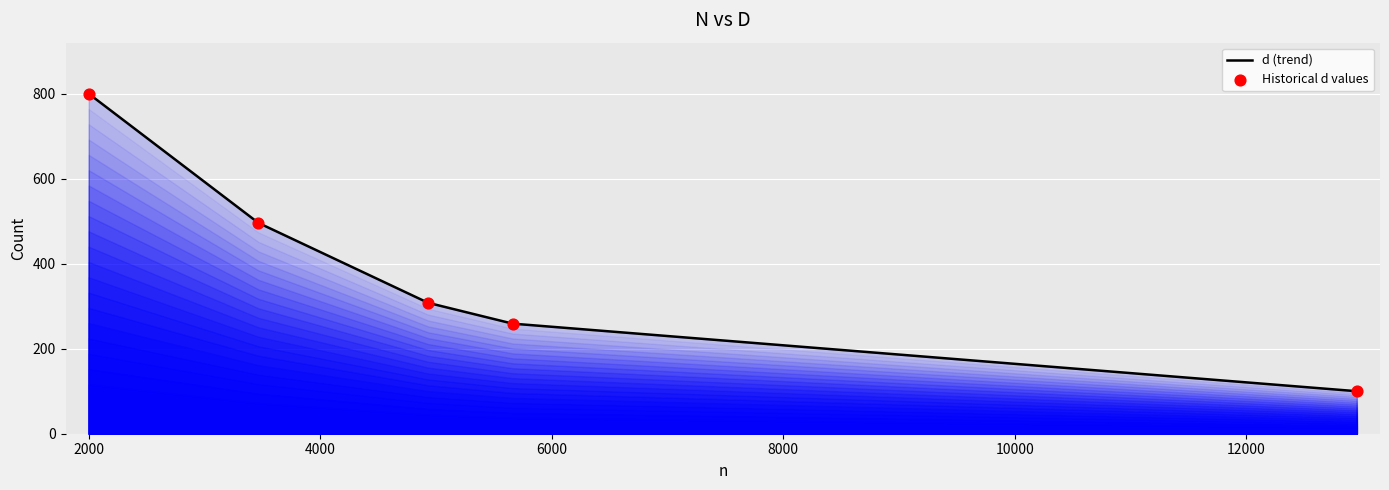

True or false: the data has more than 2 interior local peaks.

False